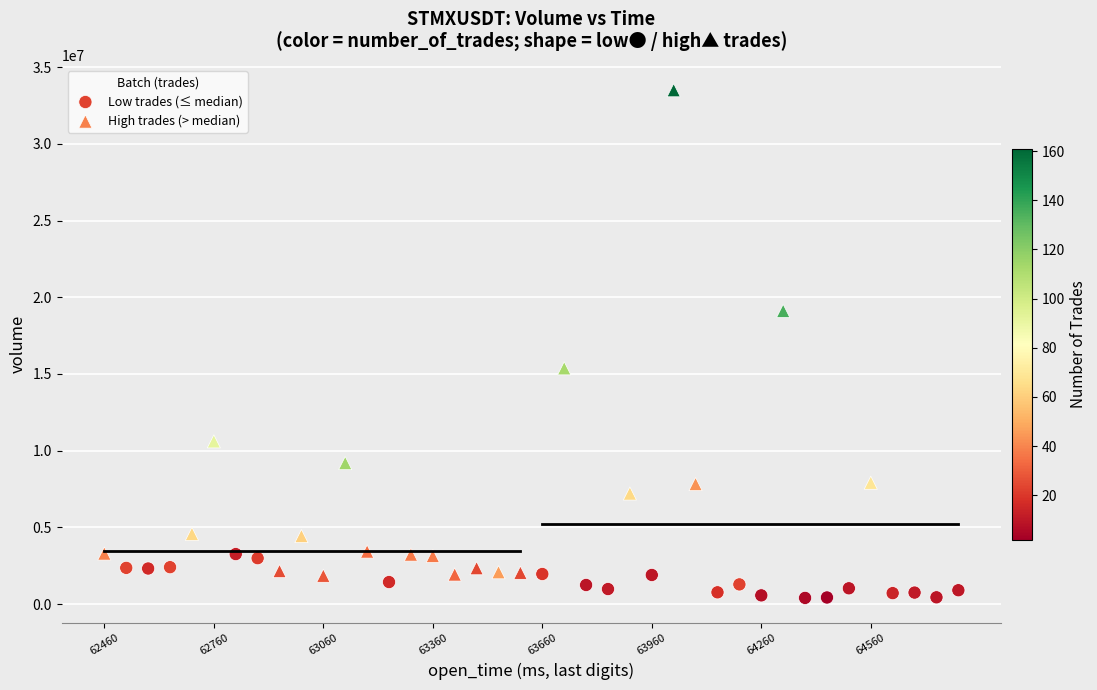

Which series has the widest spread of Y values?

High trades (> median)